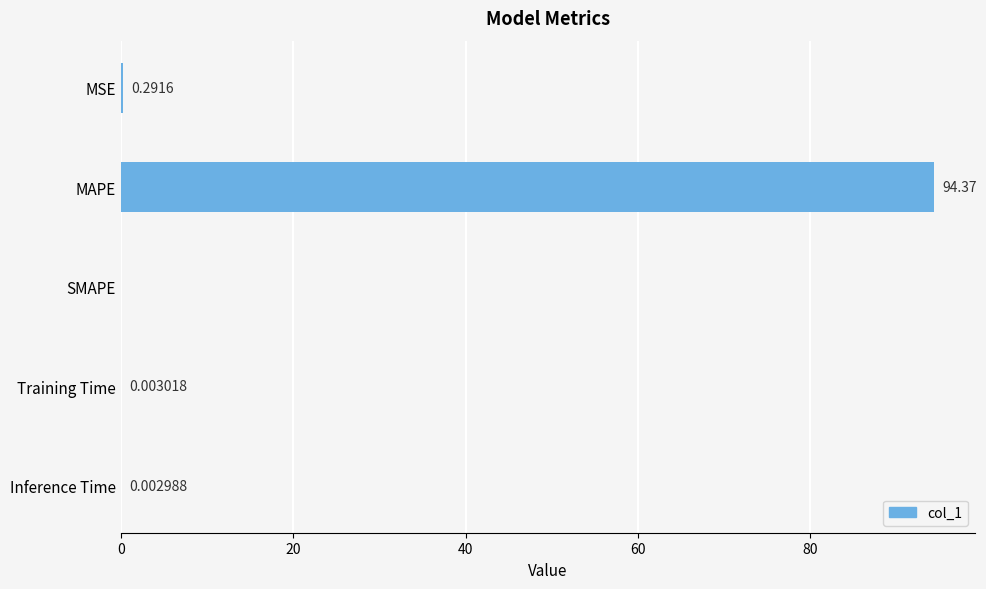

How many positive values are there?

4